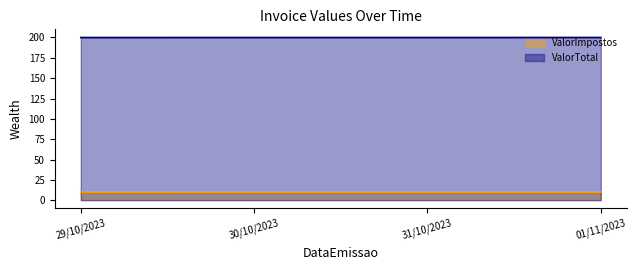

How many data points does each series have?

4